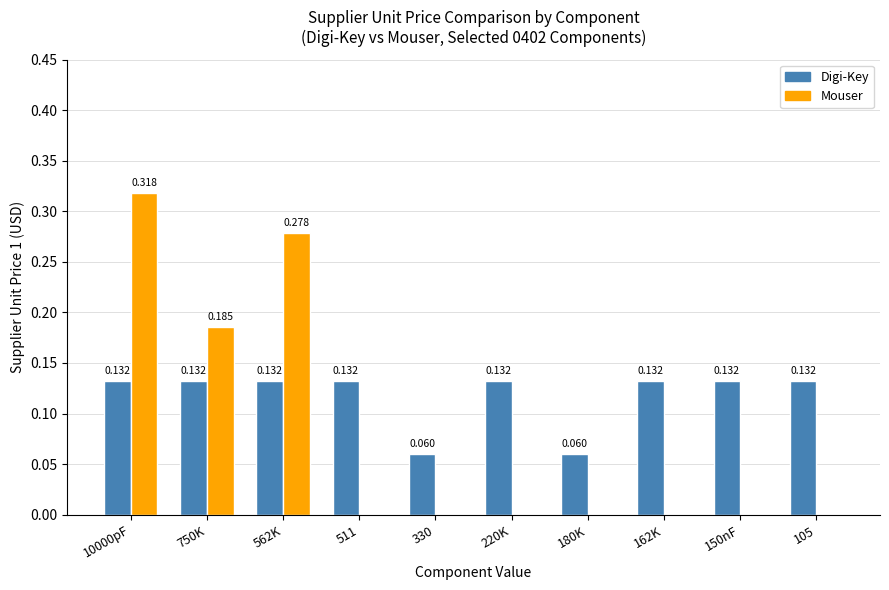

Which series has the largest total across all categories?

Digi-Key